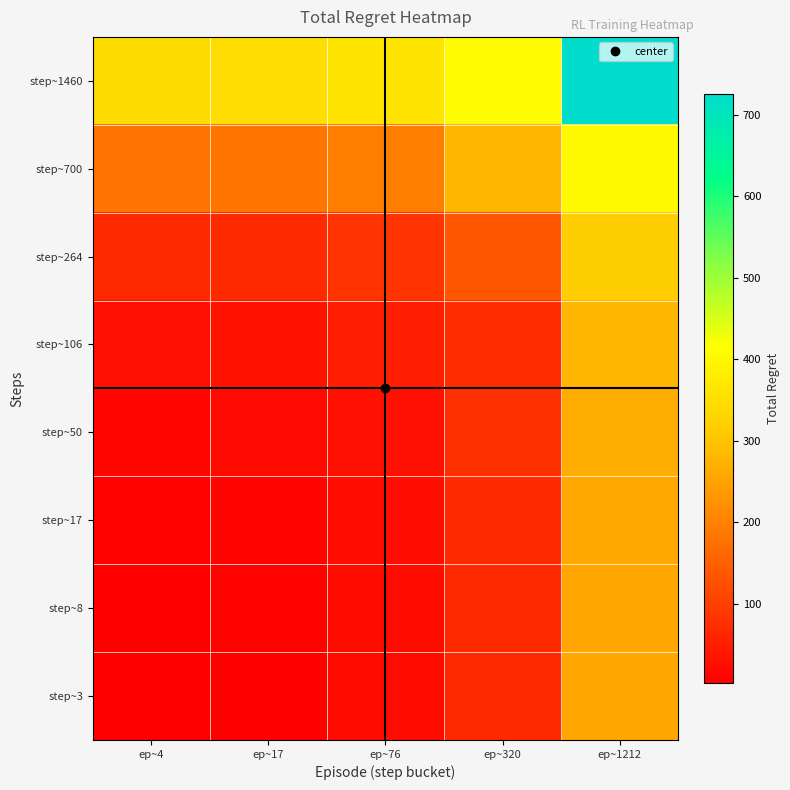

Count the number of data series in this chart.

8